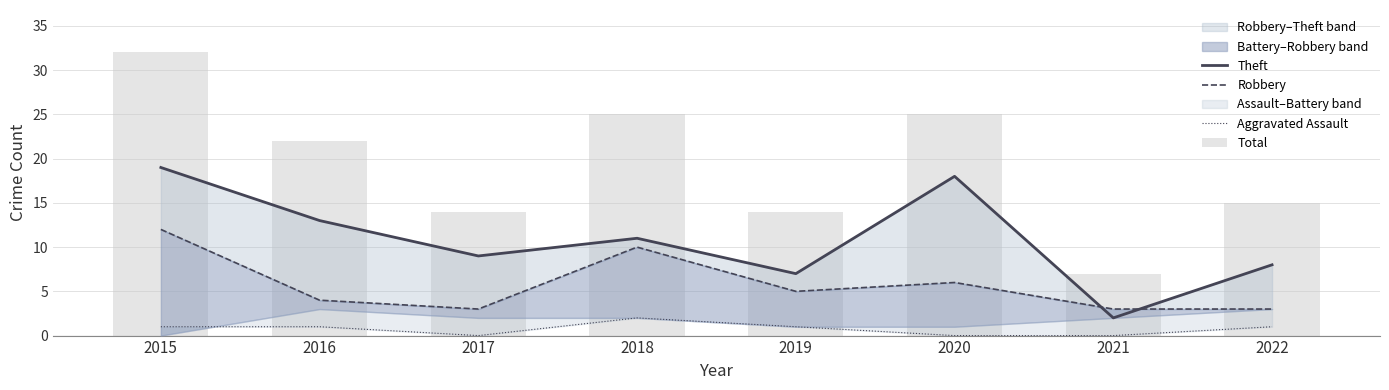

How many data points in Theft are less than 11?

4